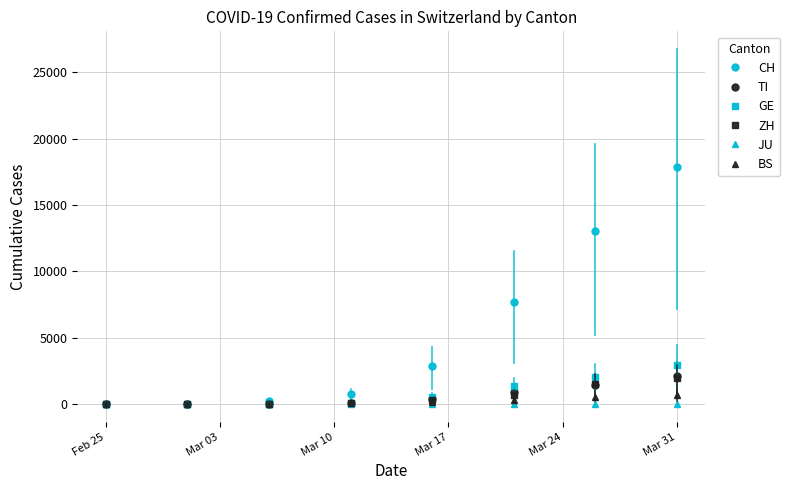

Which series has the largest total across all categories?

CH